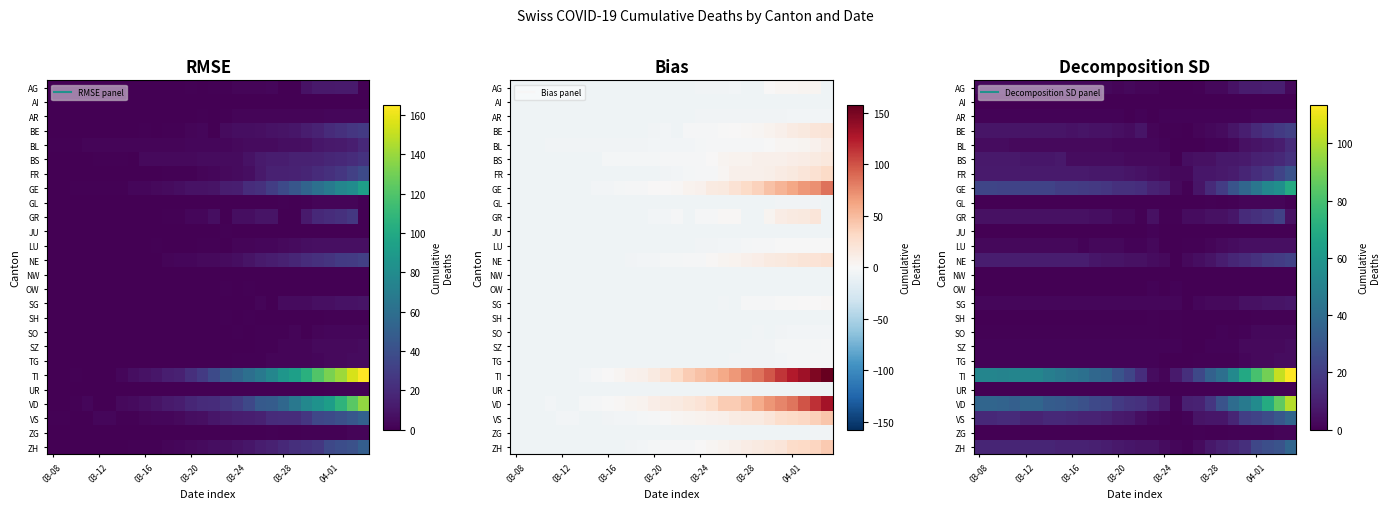

Rank the series by their maximum value, from highest to lowest.

TI, VD, GE, ZH, VS, FR, NE, GR, BE, BS, BL, AG, SG, LU, SZ, TG, SO, AR, ZG, GL, JU, OW, UR, SH, AI, NW